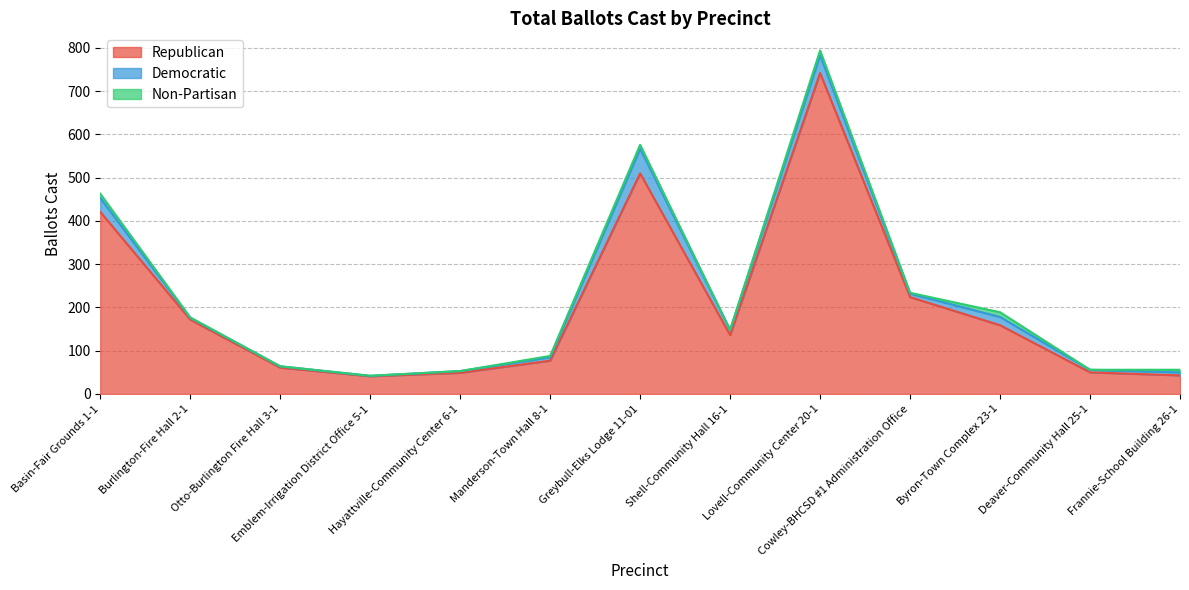

True or false: Democratic and Non-Partisan intersect in this chart.

False